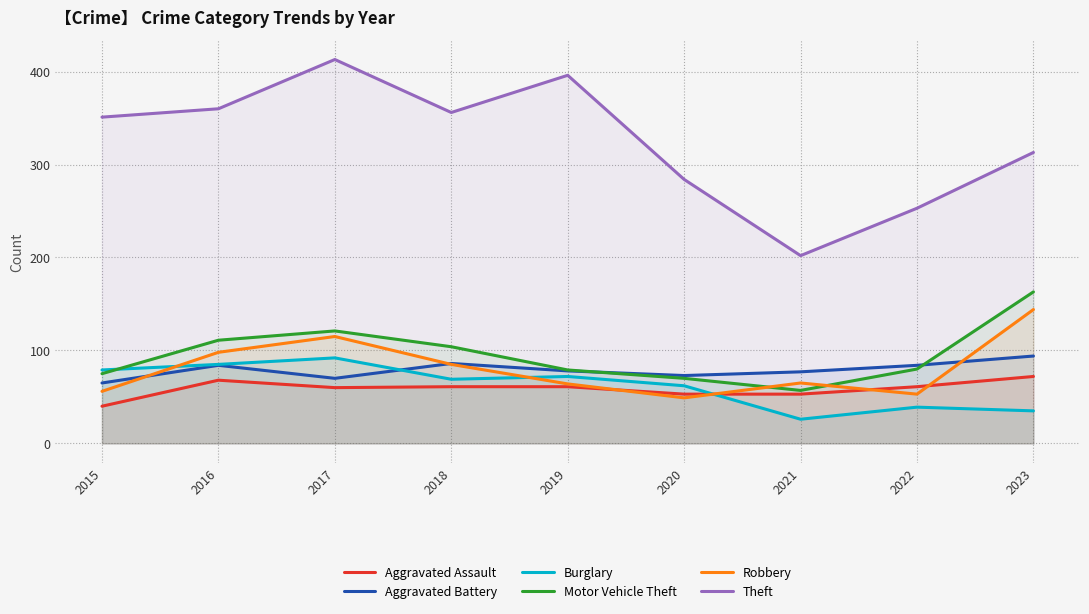

The value of Motor Vehicle Theft at 2016 is 52. True or false?

False